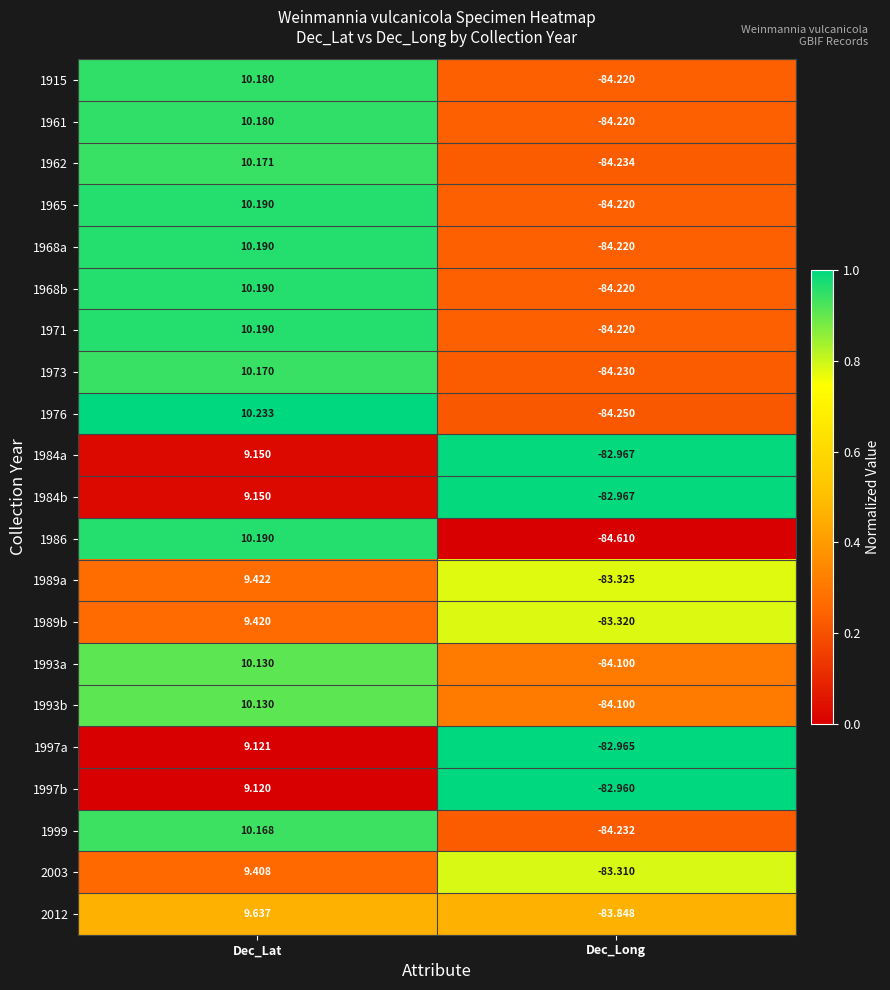

Where does the 1965 series first go above 10?

Dec_Lat